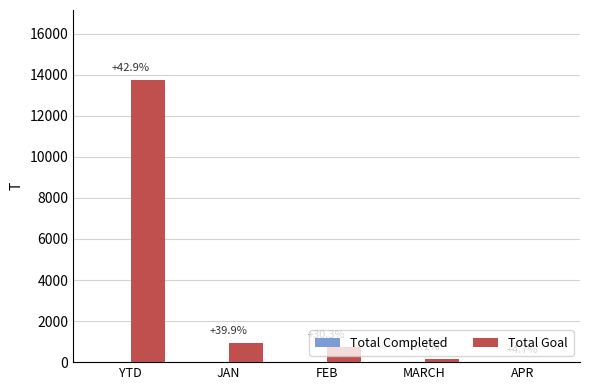

How many groups of bars are there?

5